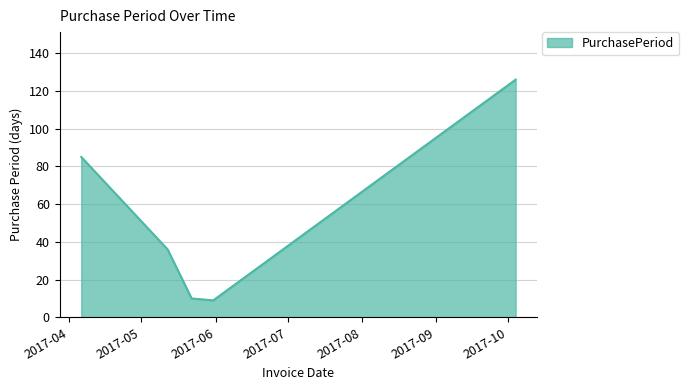

What is the difference between the second highest and minimum values?

76